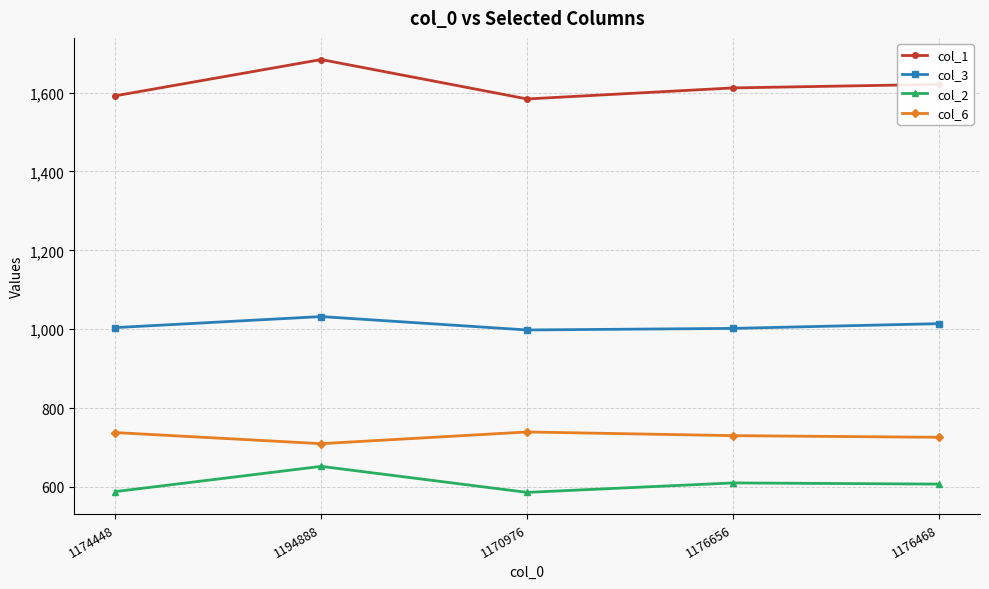

Does the chart display data point markers on the line(s)?

Yes